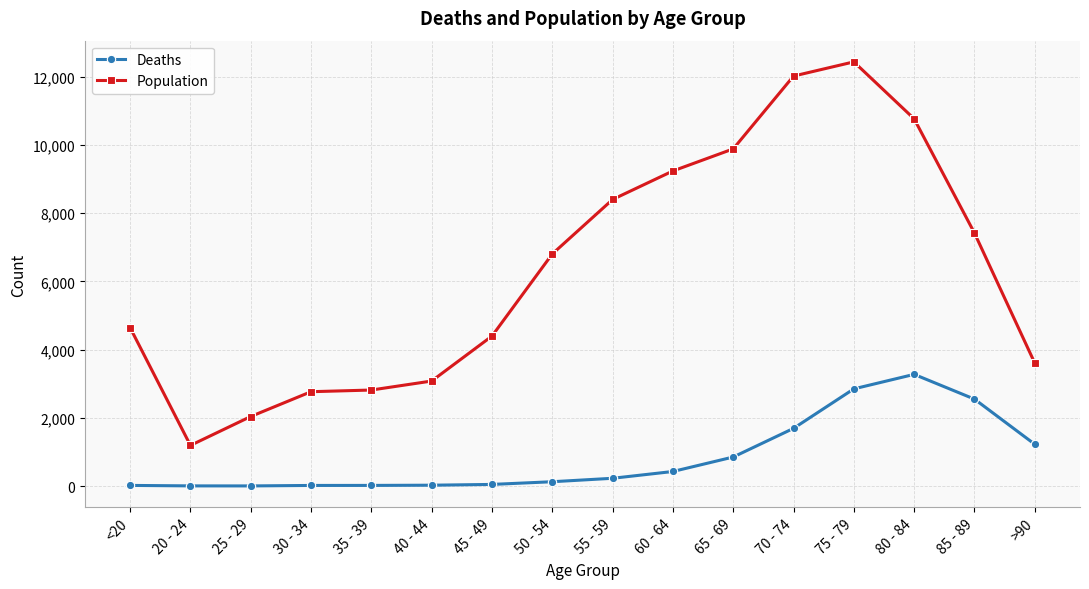

What value does the Deaths series have at 80 - 84, to the nearest 50?

3250